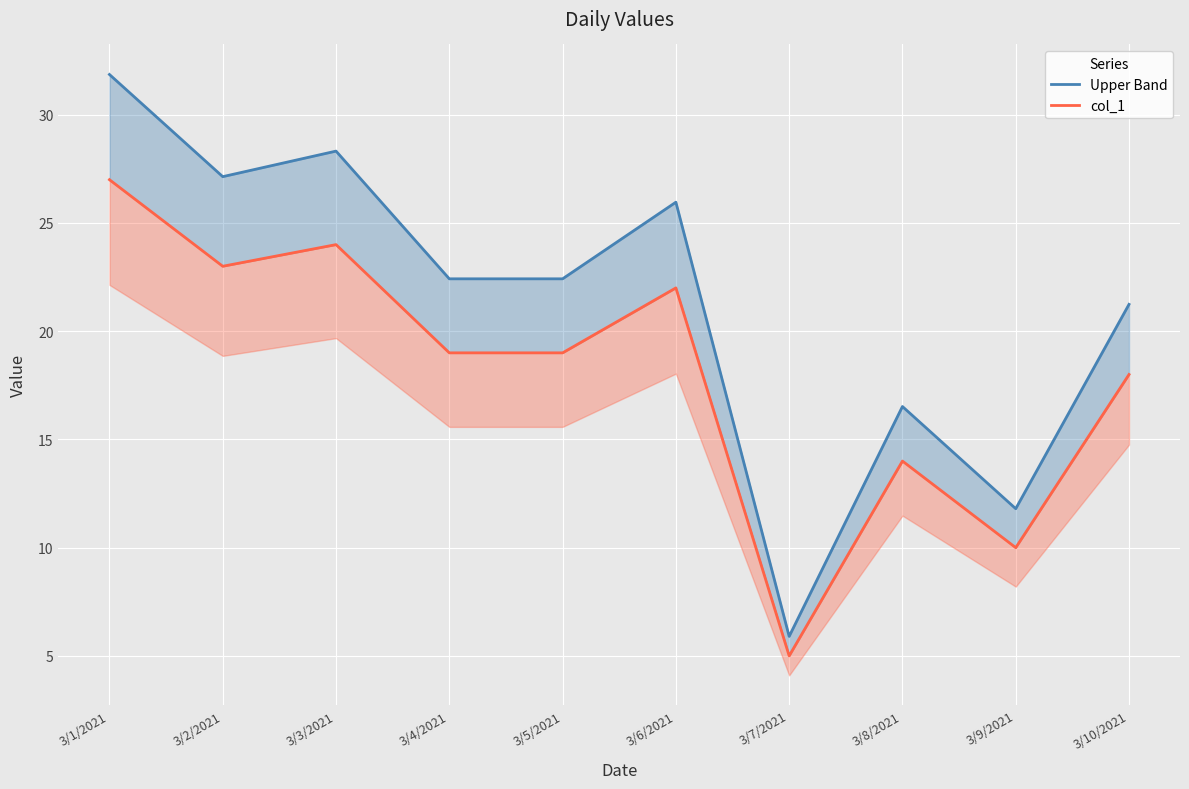

What is the difference between the col_1 values at 3/2/2021 and 3/5/2021?

4.0